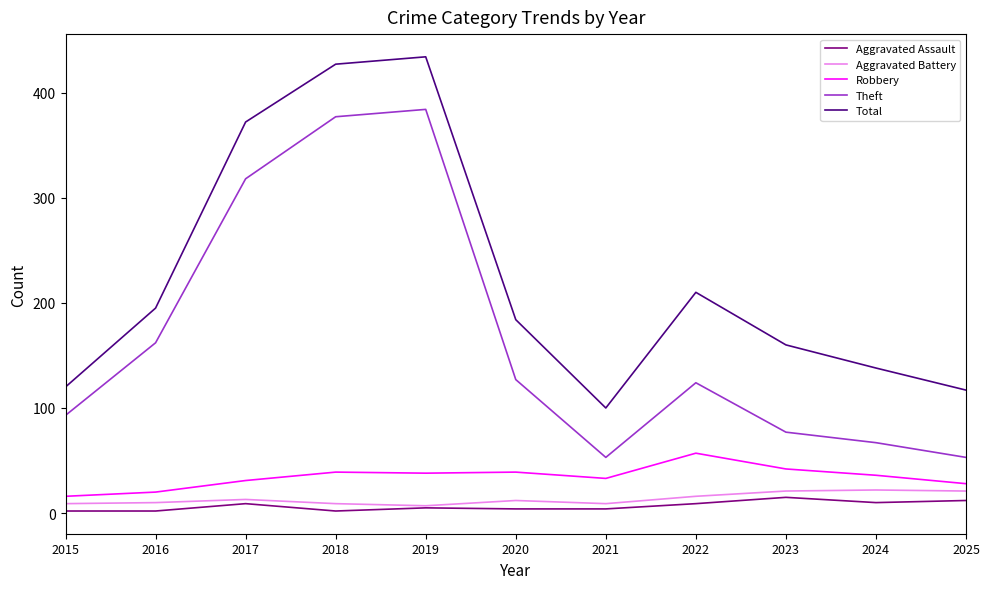

Is it true that Total equals 67 at 2022?

False